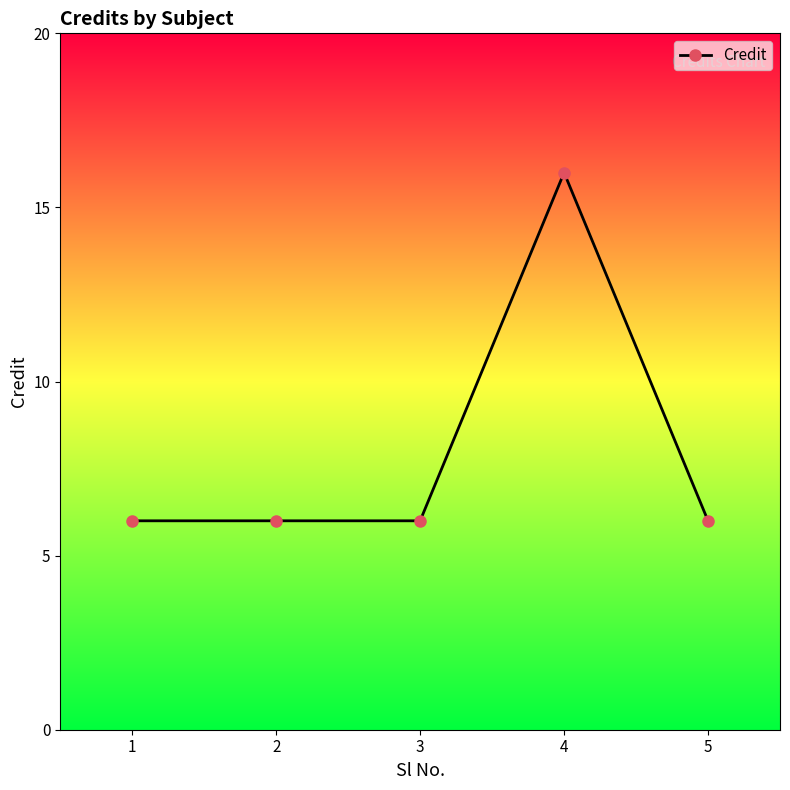

Is this an area chart (filled region under the line)?

No